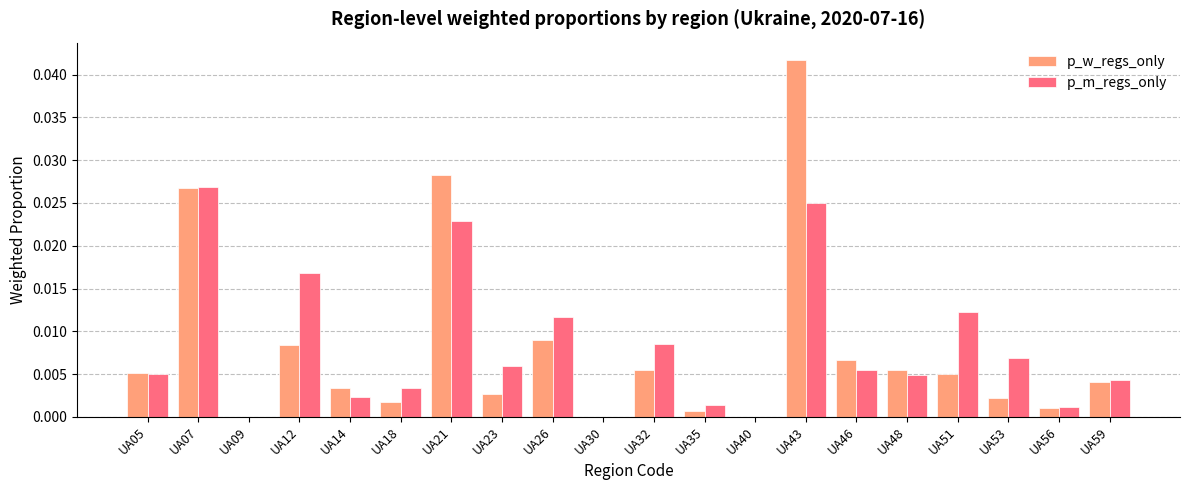

How many data points does each series have?

20